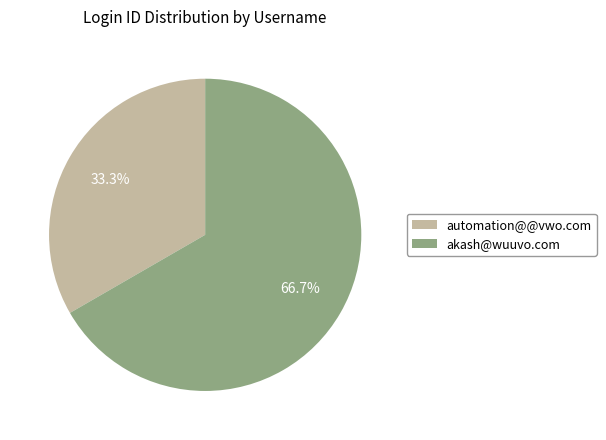

The automation@@vwo.com slice represents 33% of the pie. True or false?

True